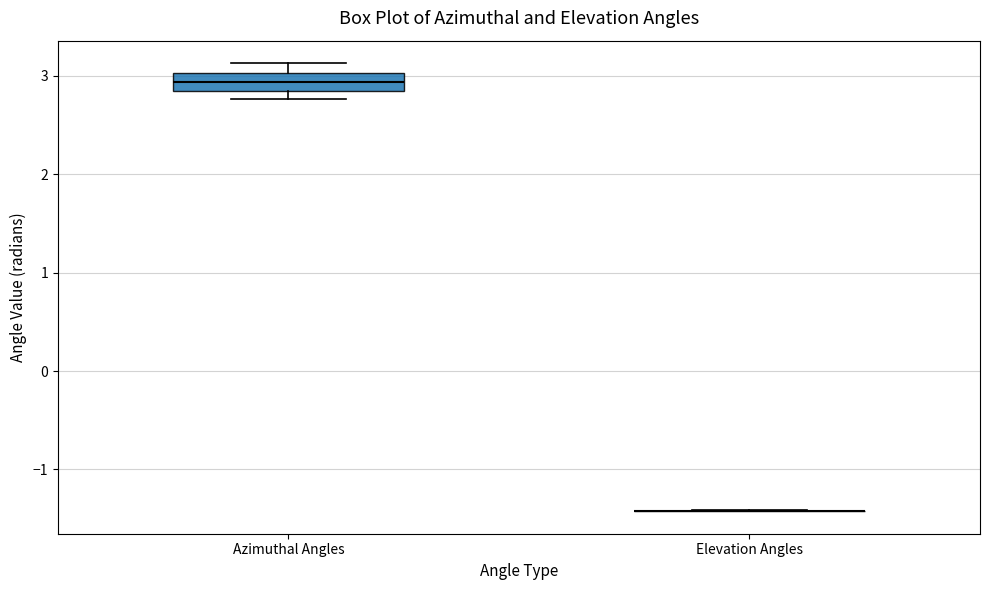

Where does the median line of the box for Azimuthal Angles sit on the y-axis? The values are not printed on the chart, so give them approximately, as read against the axis.

2.9